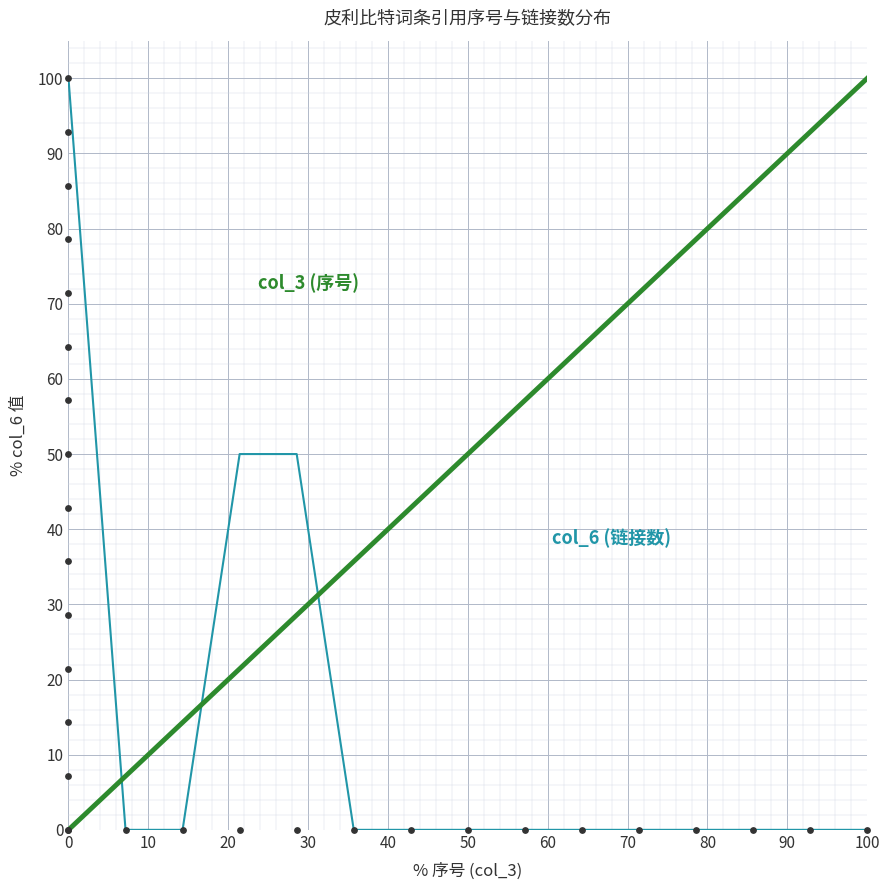

Which series has the largest Y range (max minus min)?

col_3 (序号)